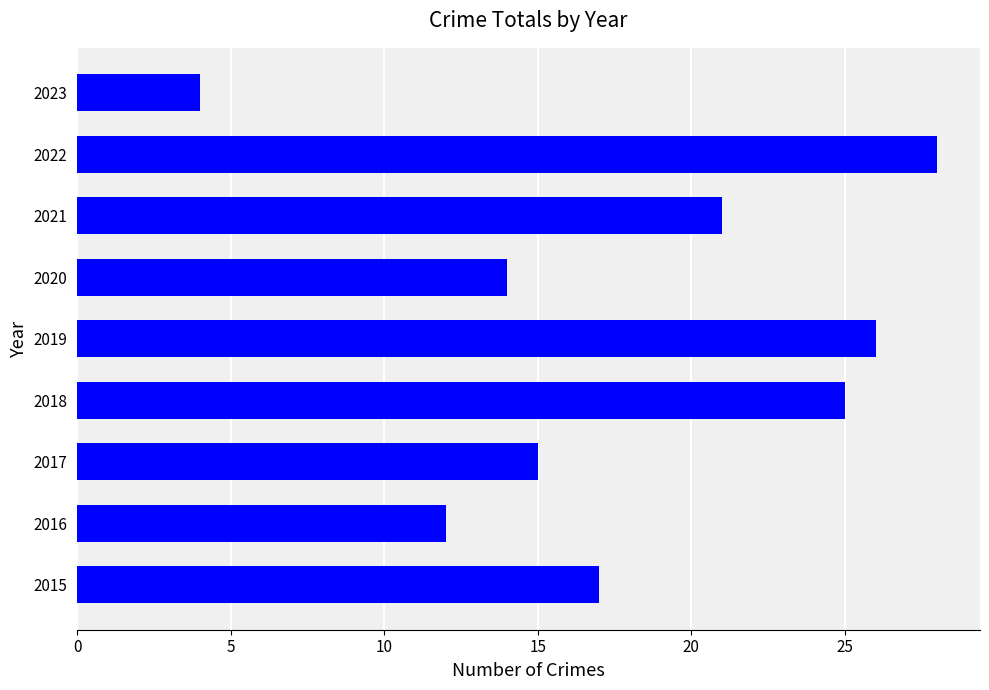

Which has a higher value, 2018 or 2021?

2018